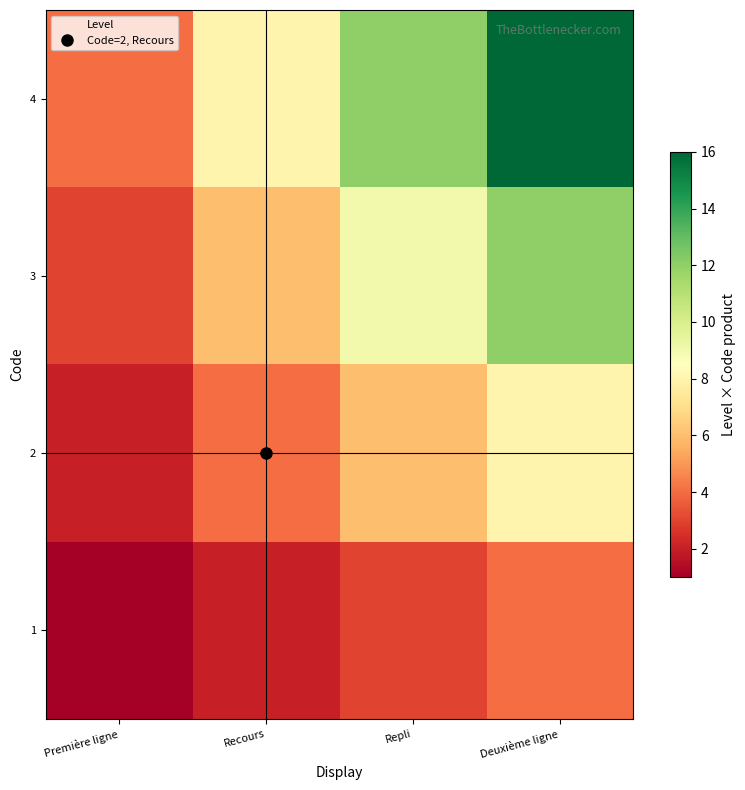

What is the smallest value displayed?

1